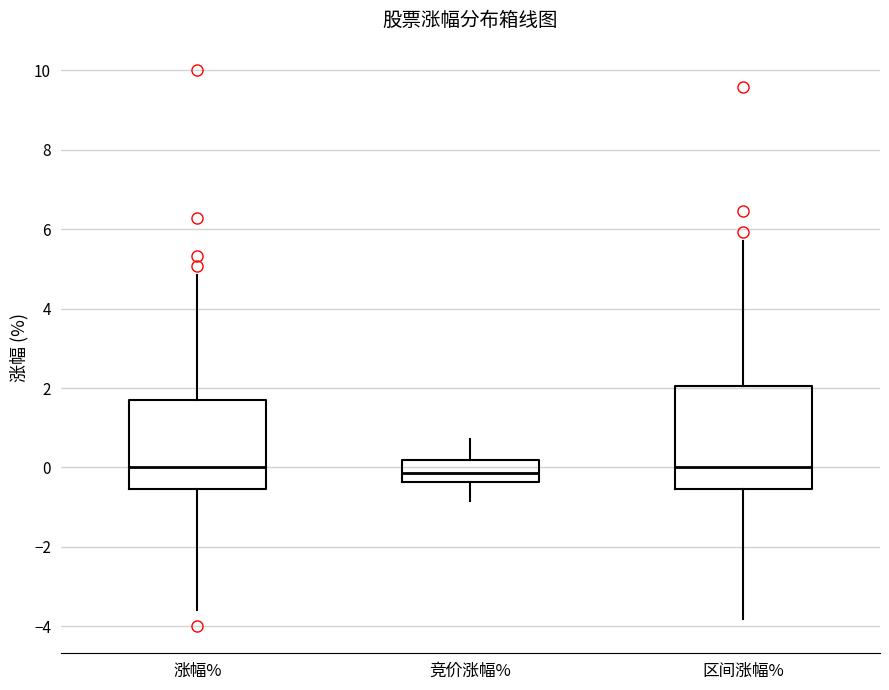

Comparing the boxes themselves (not the whiskers), which one is the tallest?

区间涨幅%